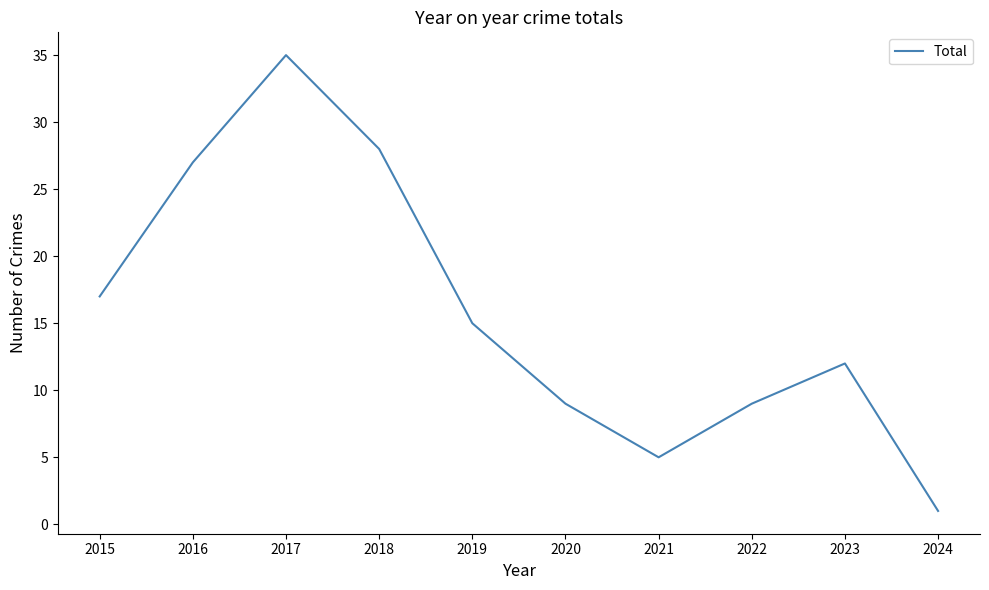

At which category does the data reach its first local peak?

2017